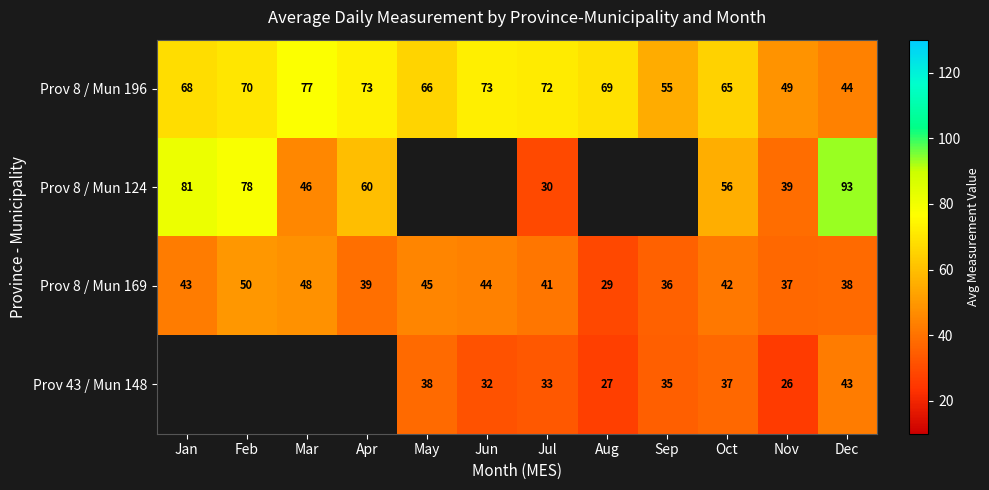

True or false: Prov 43 / Mun 148 has a value of 56.2 at Jun.

False